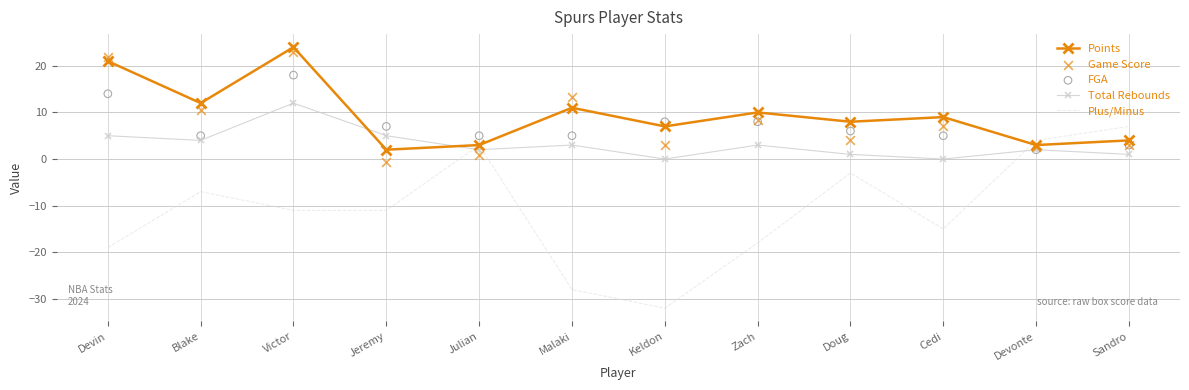

Is the value of Game Score at Keldon greater than the value of FGA at Keldon?

No